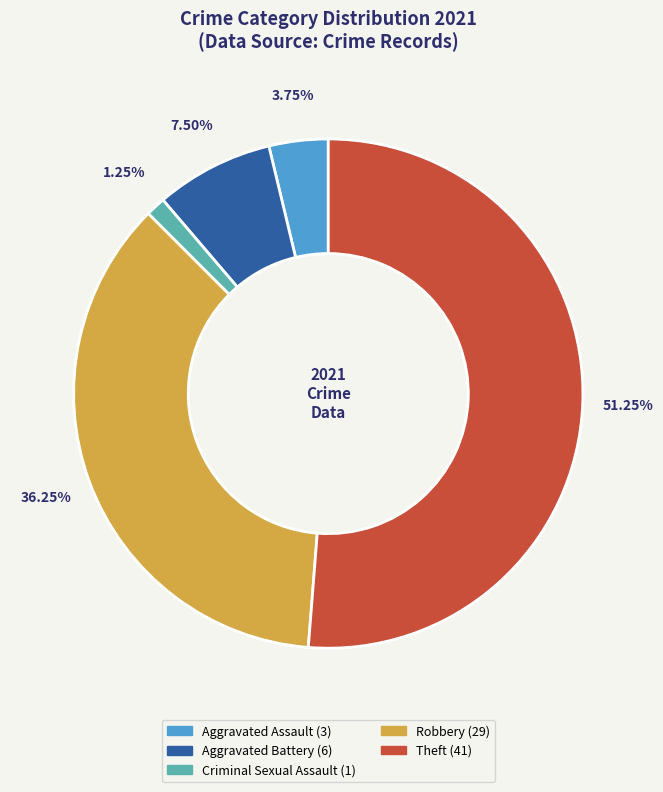

True or false: Theft accounts for 40% of the total.

False